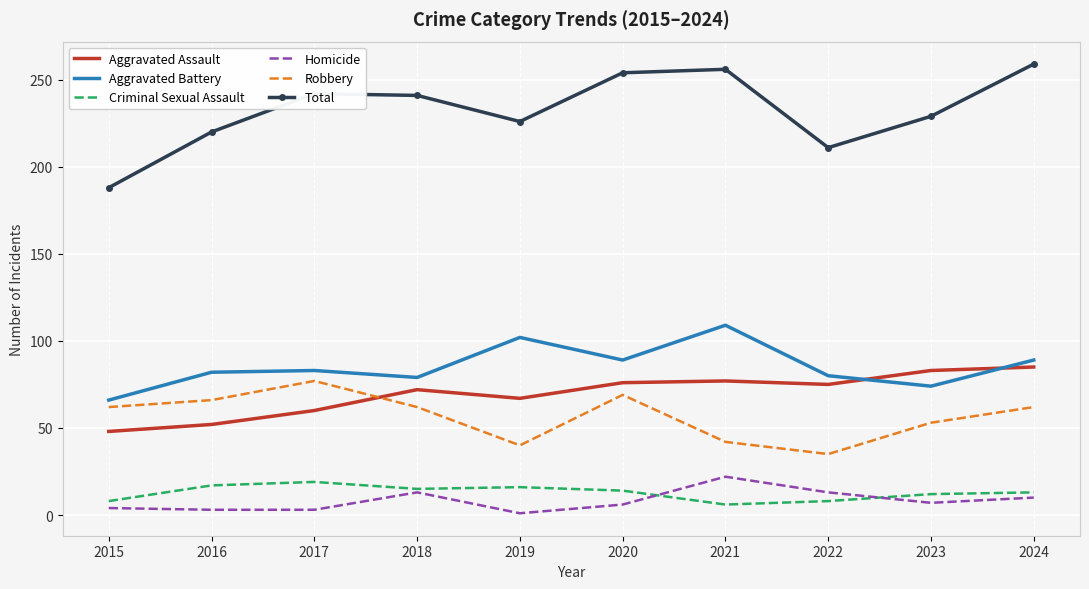

Is the value of Criminal Sexual Assault at 2022 greater than the value of Aggravated Assault at 2021?

No